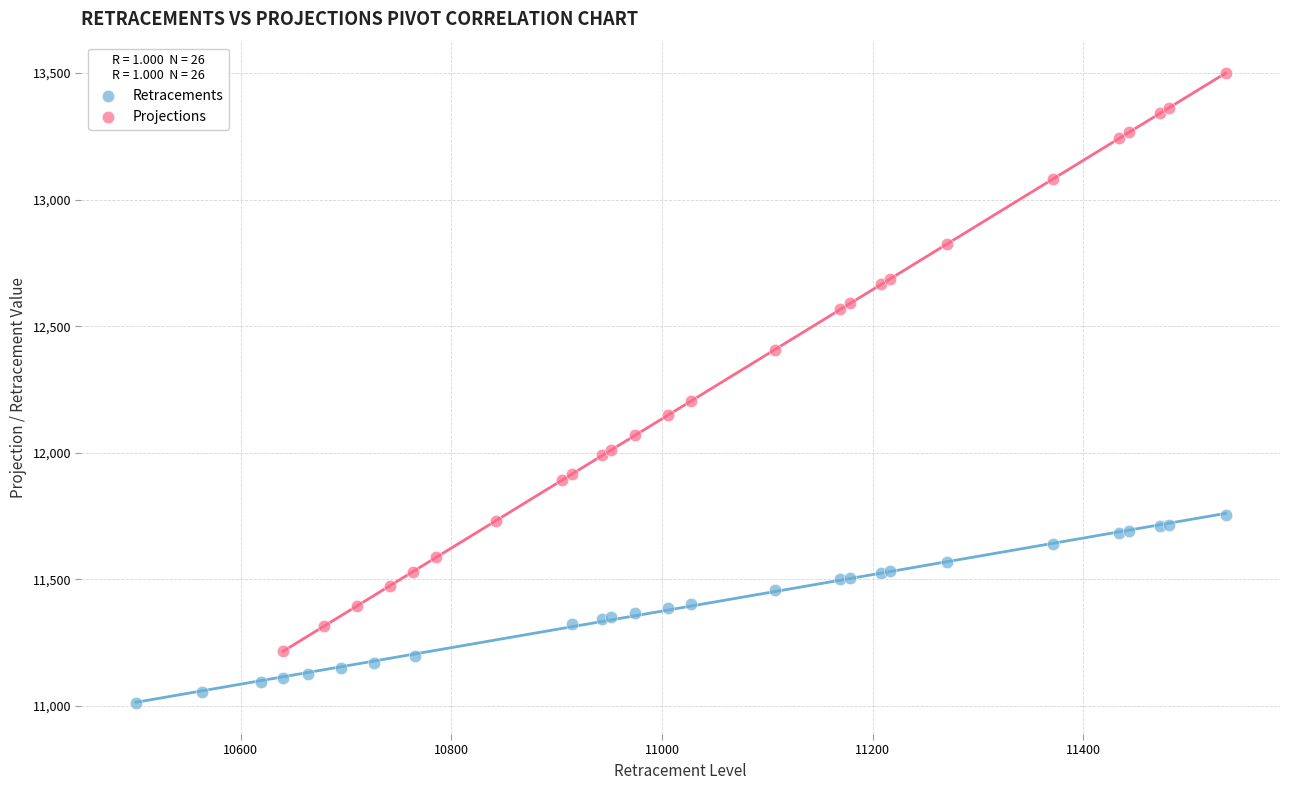

Which series contains the lowest Y value?

Retracements